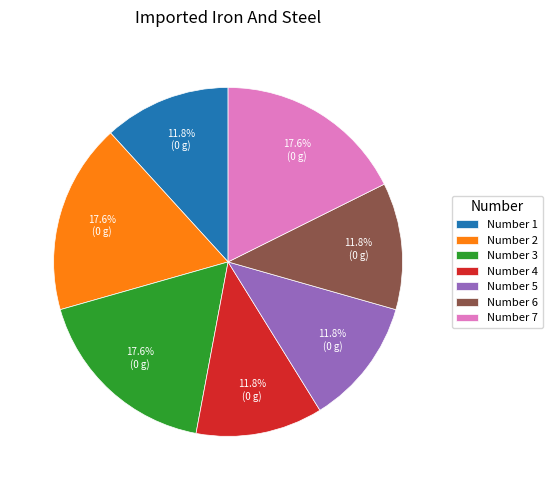

Approximately how many times larger is the value at Number 3 compared to Number 2?

1.0